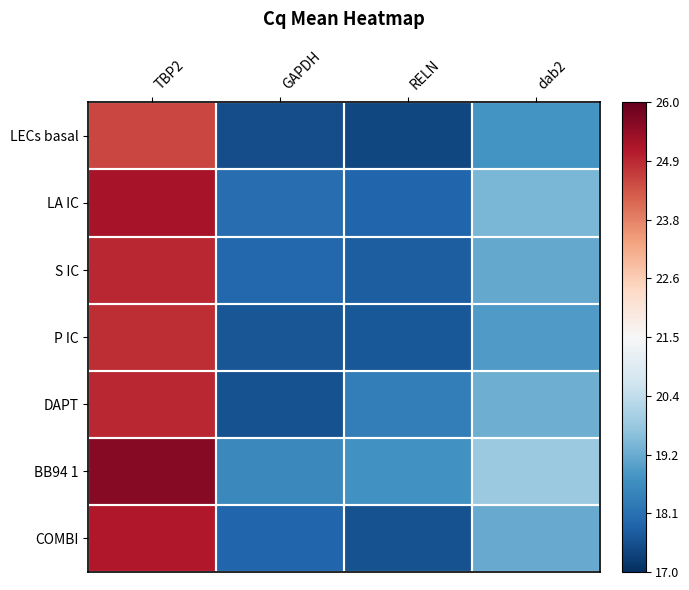

Reading right to left, extract all data points from this chart.

LECs basal: dab2=18.8	RELN=17.4	GAPDH=17.5	TBP2=24.5
LA IC: dab2=19.4	RELN=17.9	GAPDH=18.1	TBP2=25.2
S IC: dab2=19.2	RELN=17.8	GAPDH=18.0	TBP2=24.9
P IC: dab2=18.9	RELN=17.7	GAPDH=17.7	TBP2=24.8
DAPT: dab2=19.3	RELN=18.4	GAPDH=17.6	TBP2=24.9
BB94 1: dab2=19.8	RELN=18.8	GAPDH=18.6	TBP2=25.6
COMBI: dab2=19.2	RELN=17.6	GAPDH=17.9	TBP2=25.1